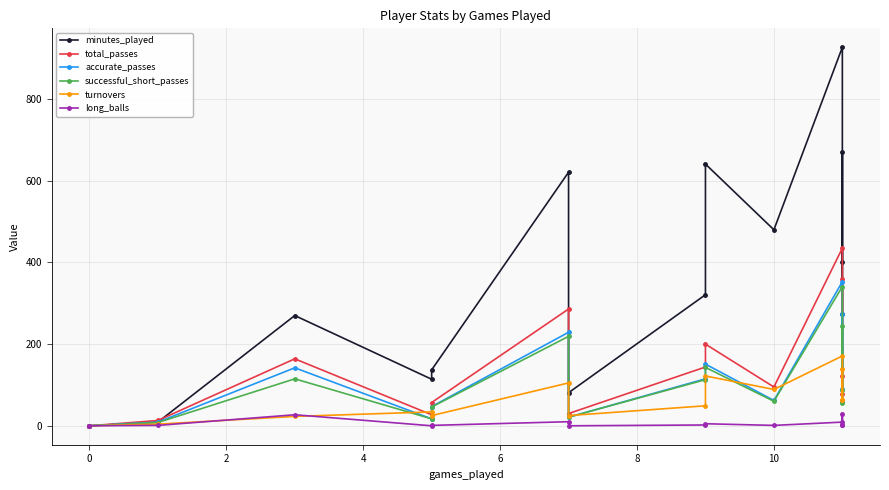

Count the number of data series in this chart.

6